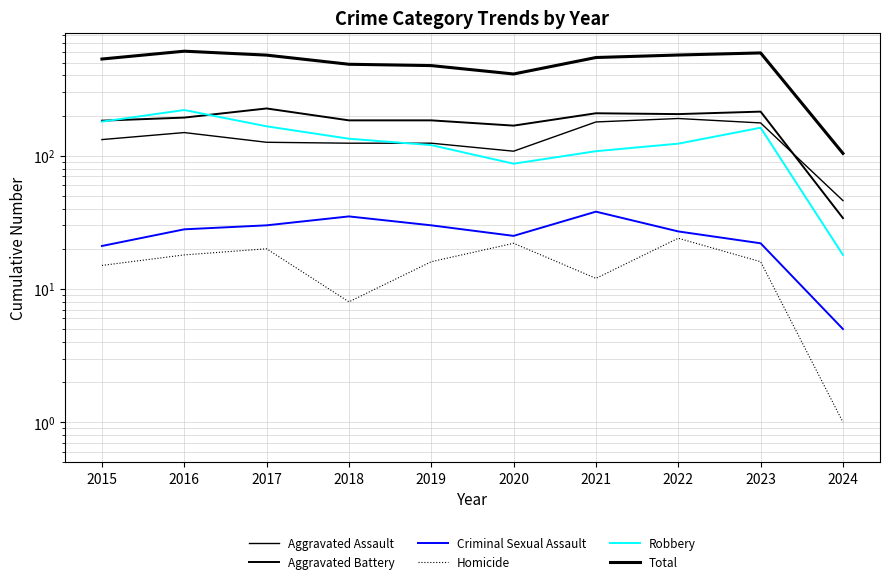

Is it true that Homicide equals 16 at 2023?

True